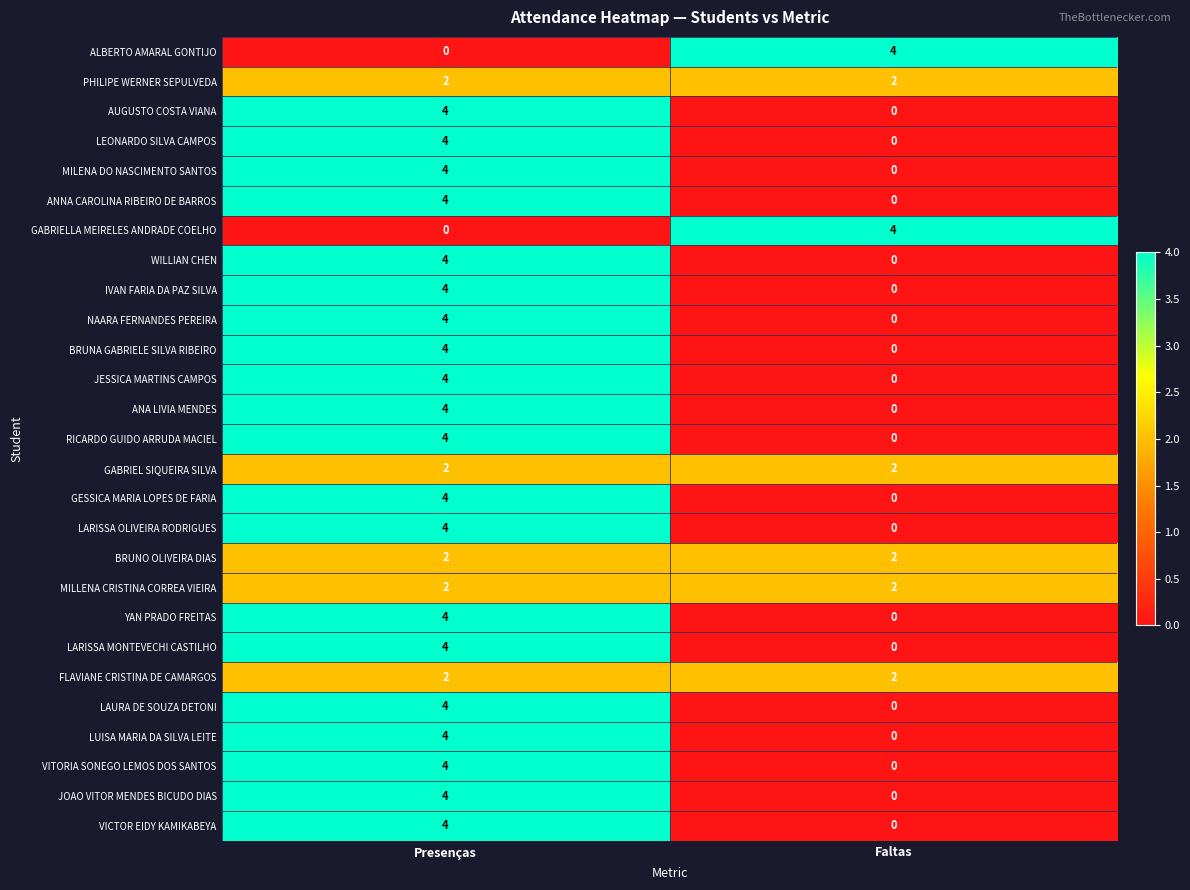

What is the total value across all series at Presenças?

90